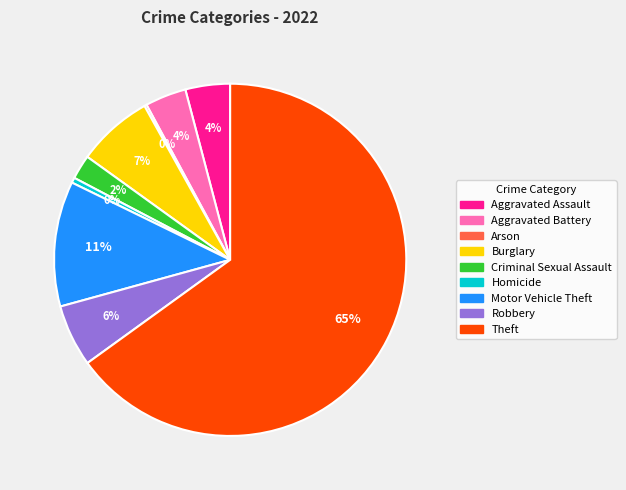

To the nearest percent, what percentage of the pie is Motor Vehicle Theft?

11%